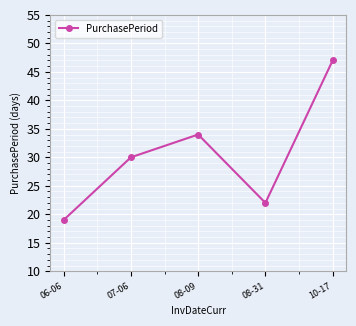

What is the value of the 4th point from the left?

22